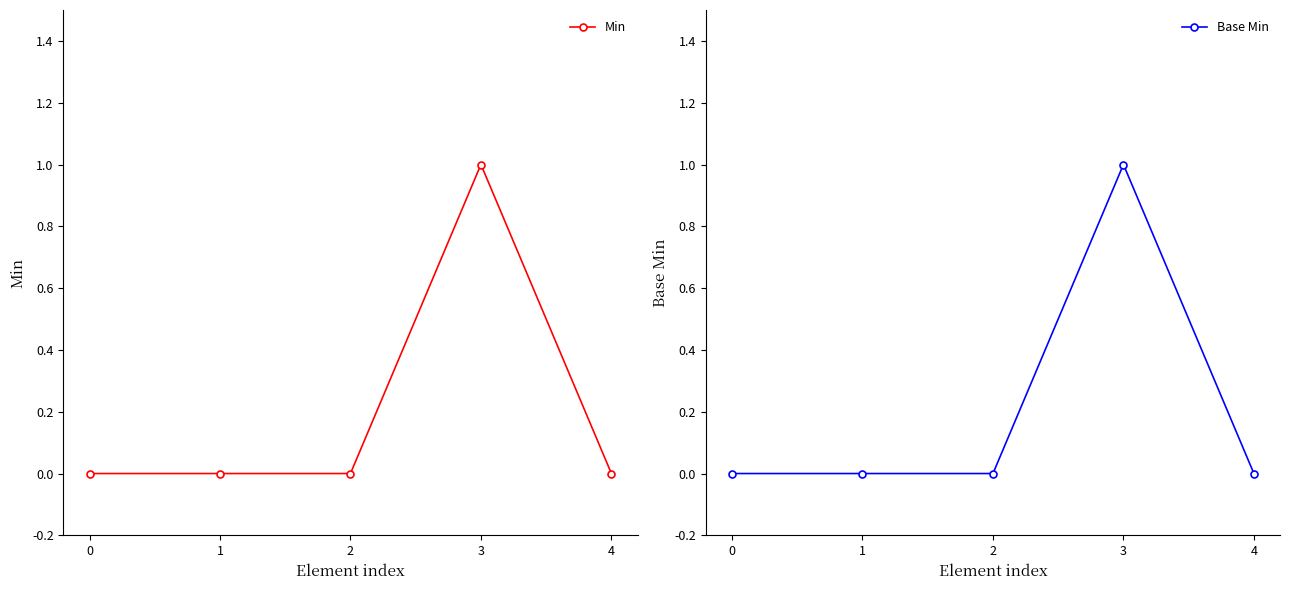

How many categories are shown in the chart?

5